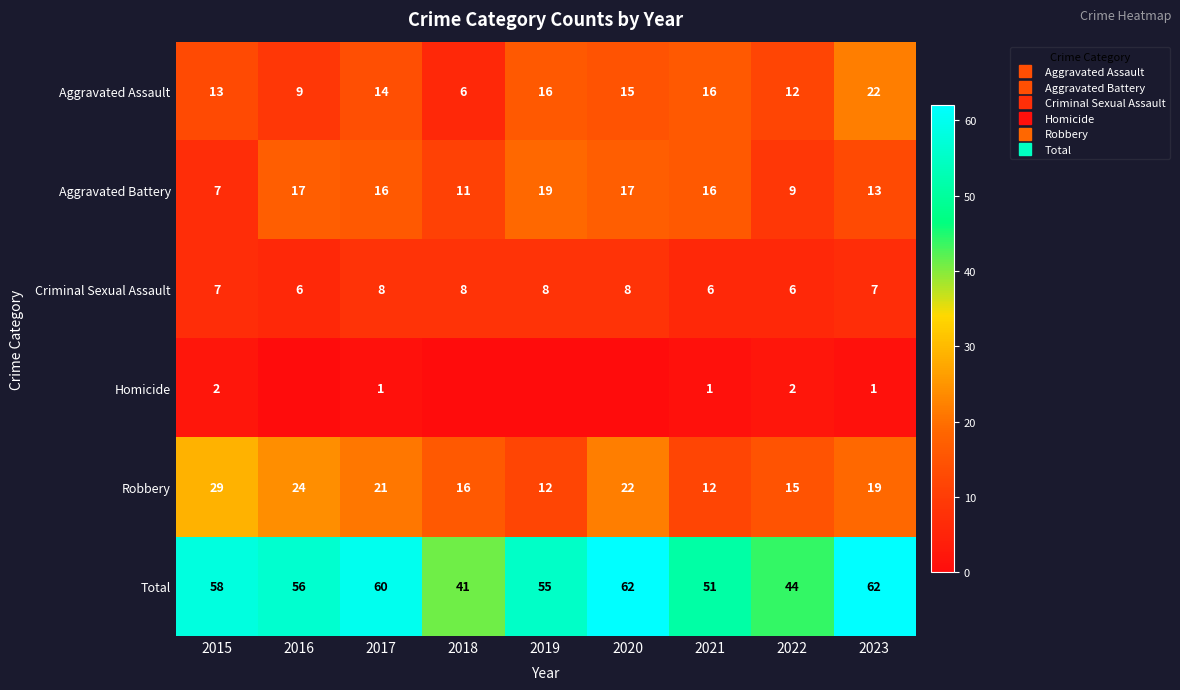

The Criminal Sexual Assault series shows 5 at 2018. True or false?

False